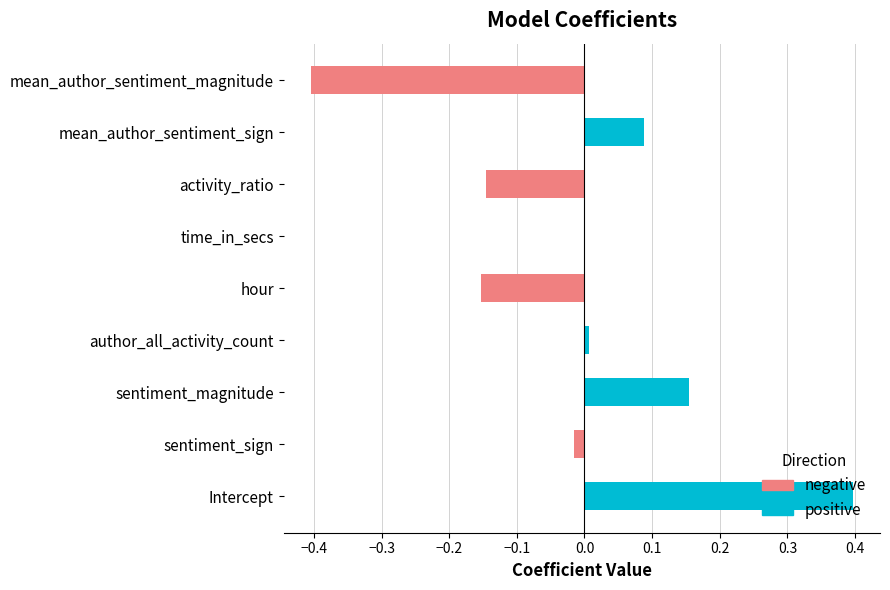

The value of positive at activity_ratio is 0.3. True or false?

False